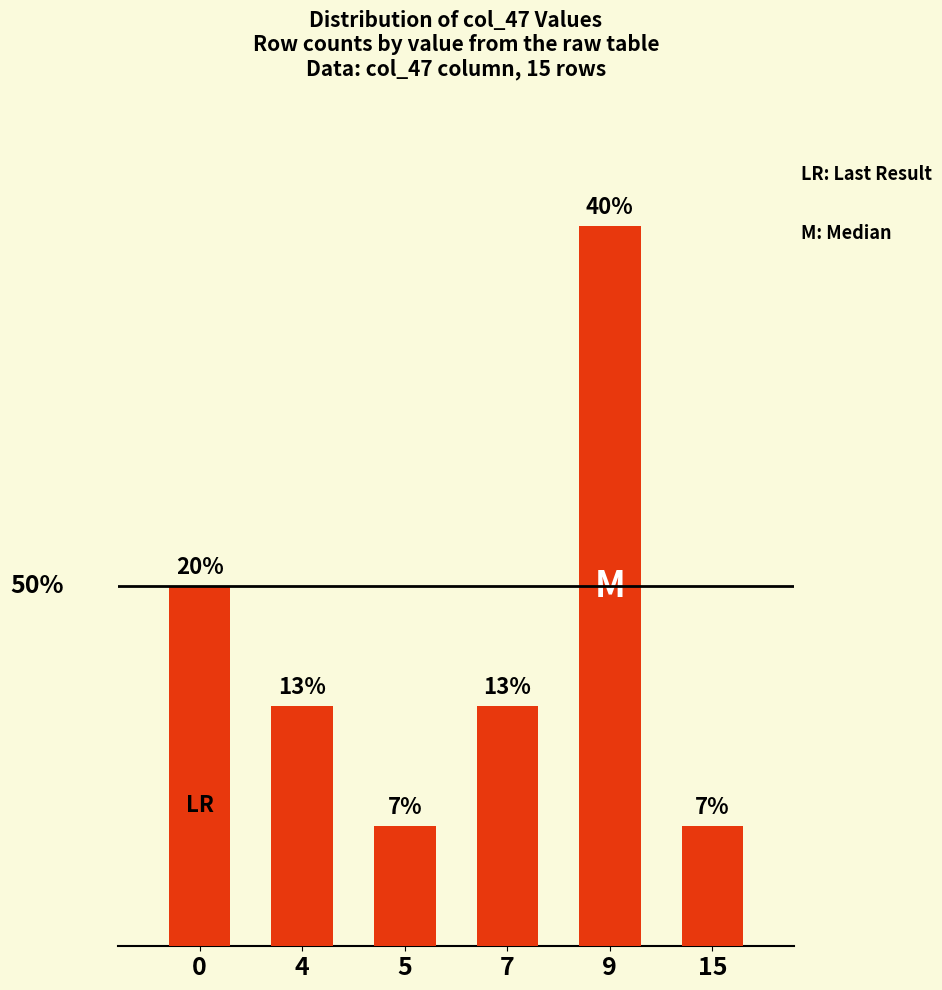

Reading right to left, extract all data points from this chart.

15=6.7	9=40.0	7=13.3	5=6.7	4=13.3	0=20.0